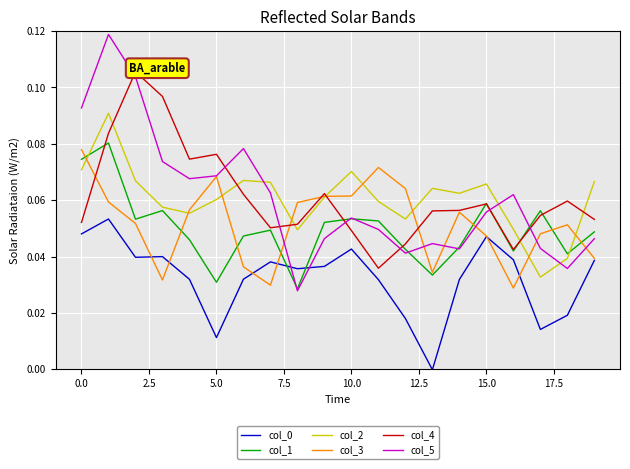

Which series has the largest range (max minus min)?

col_5